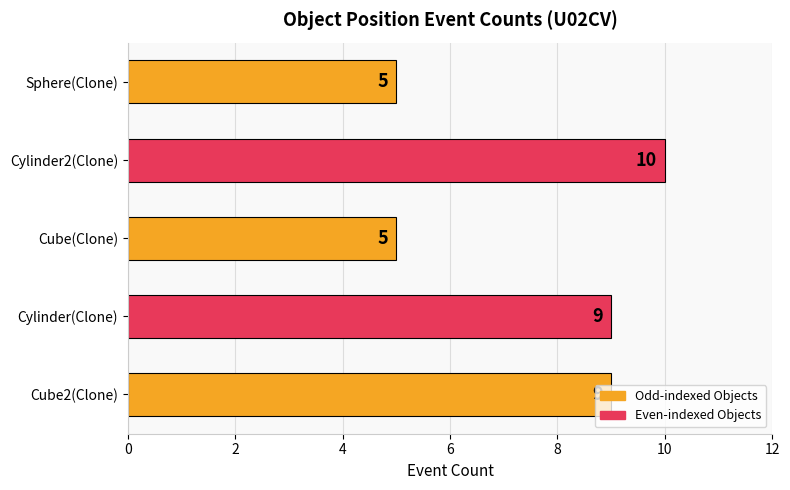

What is the ratio of the value at Cube(Clone) to the value at Cylinder(Clone)?

0.6